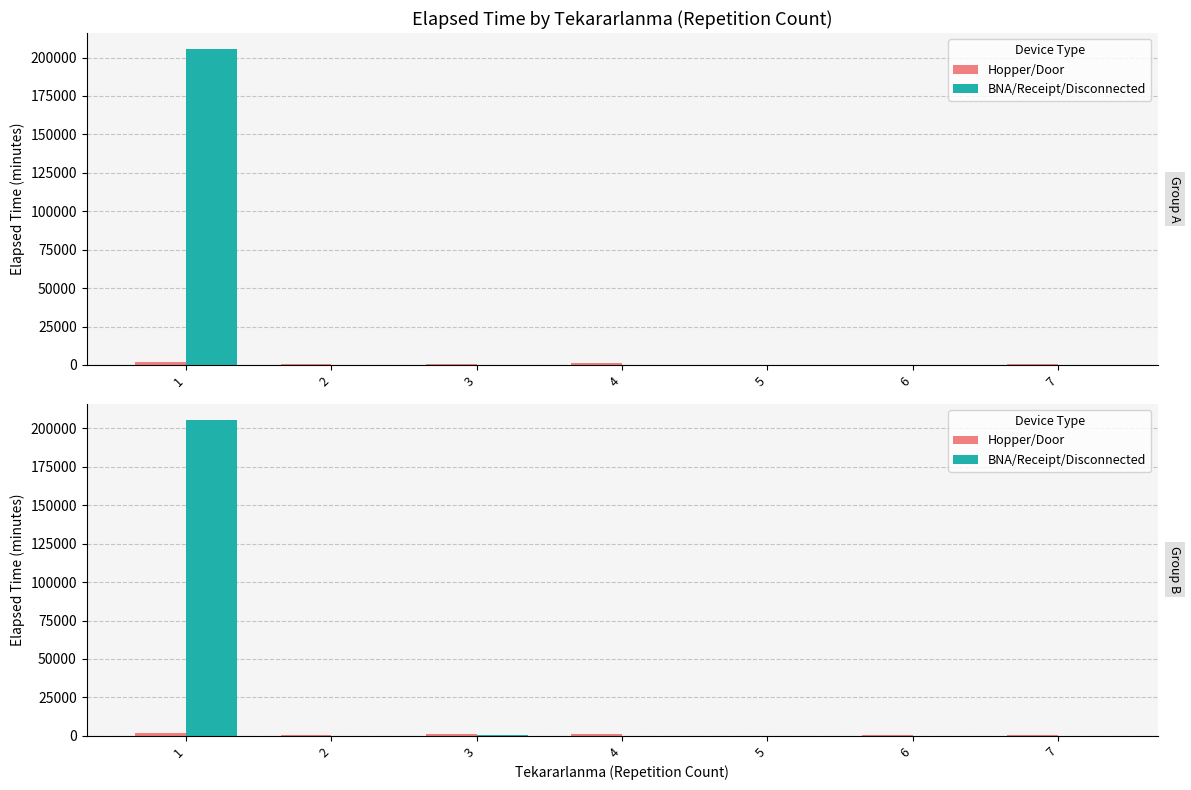

Which series has the widest spread of values?

BNA/Receipt/Disconnected